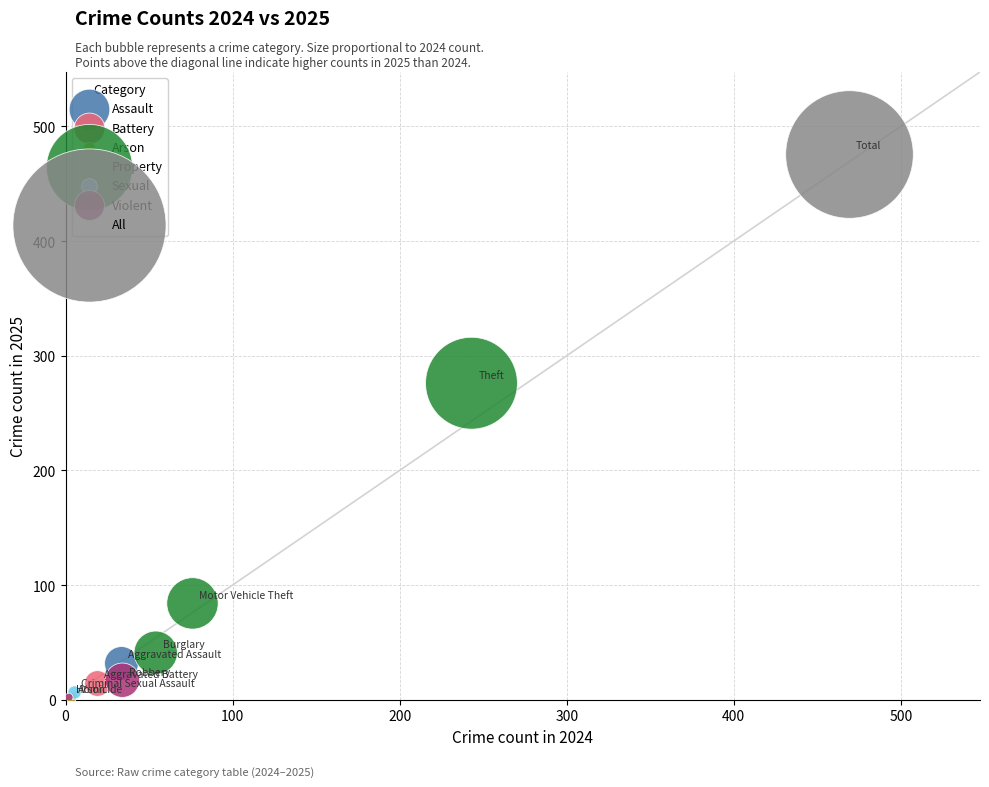

What are all the series names shown in the legend?

Assault, Battery, Arson, Property, Sexual, Violent, All